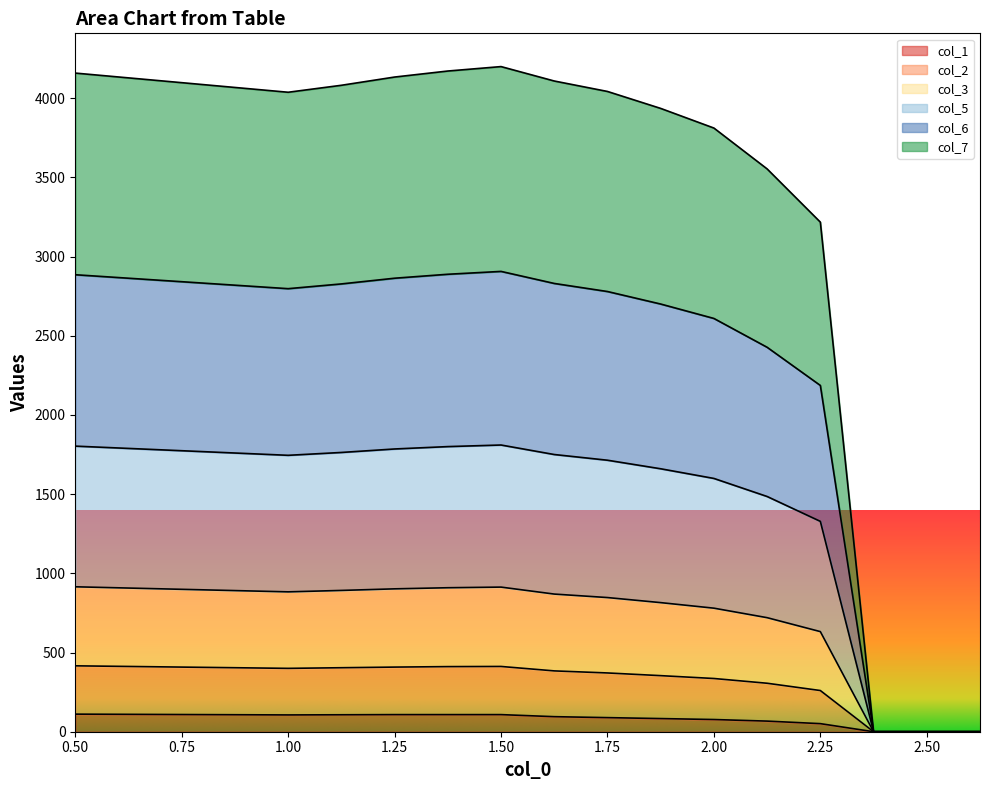

In col_5, how many points are higher than both neighbors (excluding endpoints)?

1